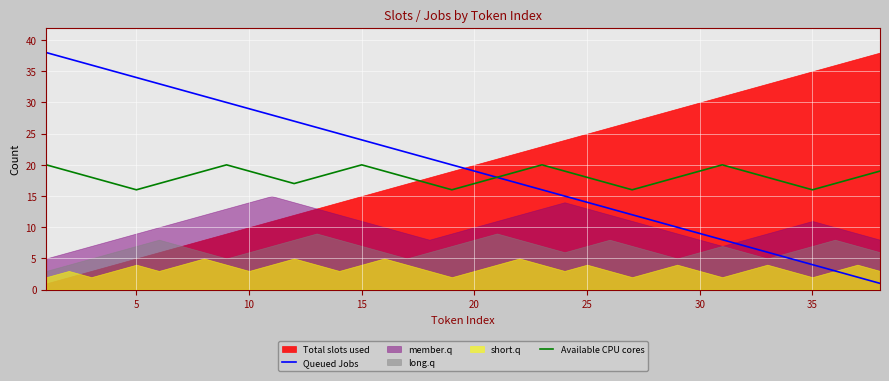

In Available CPU cores, how many points are higher than both neighbors (excluding endpoints)?

4